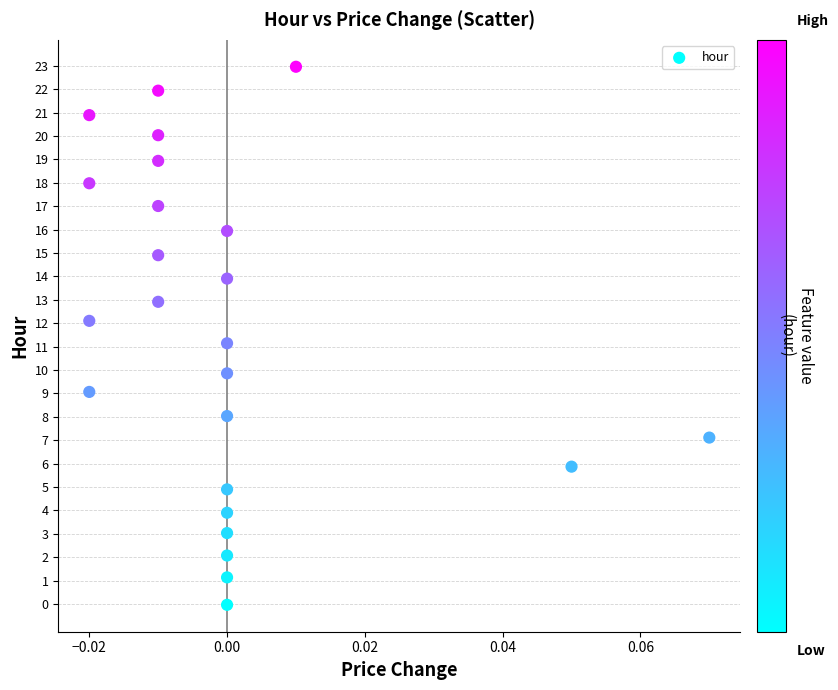

What is the range of Y values (max minus min)?

23.0